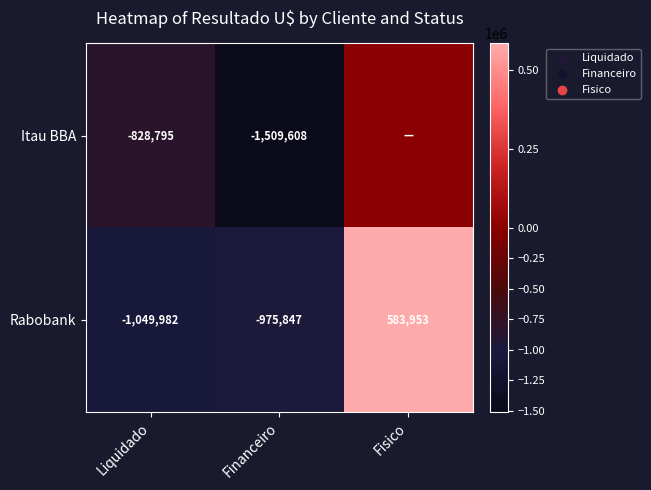

The Rabobank series shows -1769296.0 at Liquidado. True or false?

False